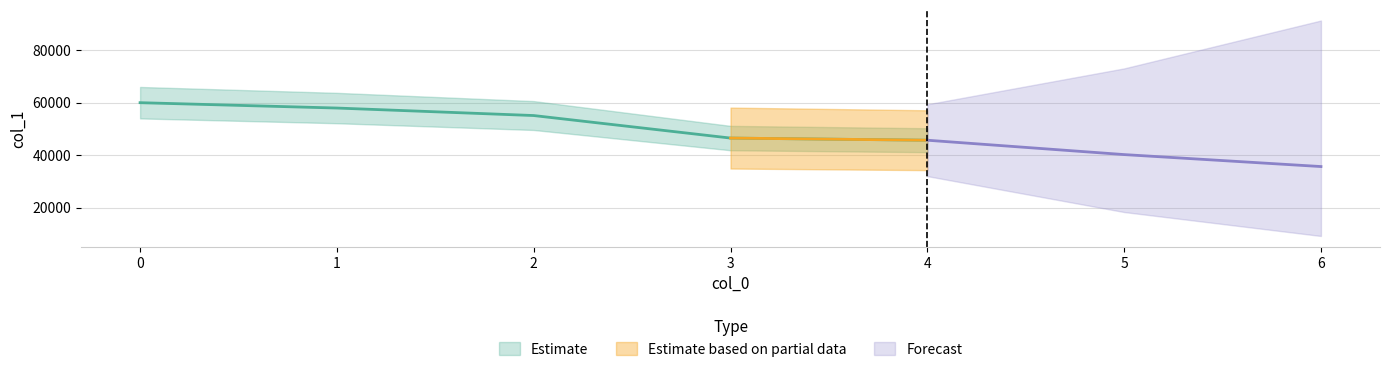

How many values exceed 55101?

2